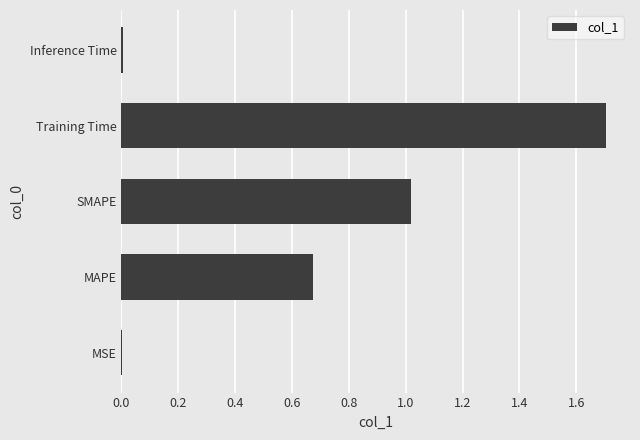

What is the greatest value displayed?

1.7